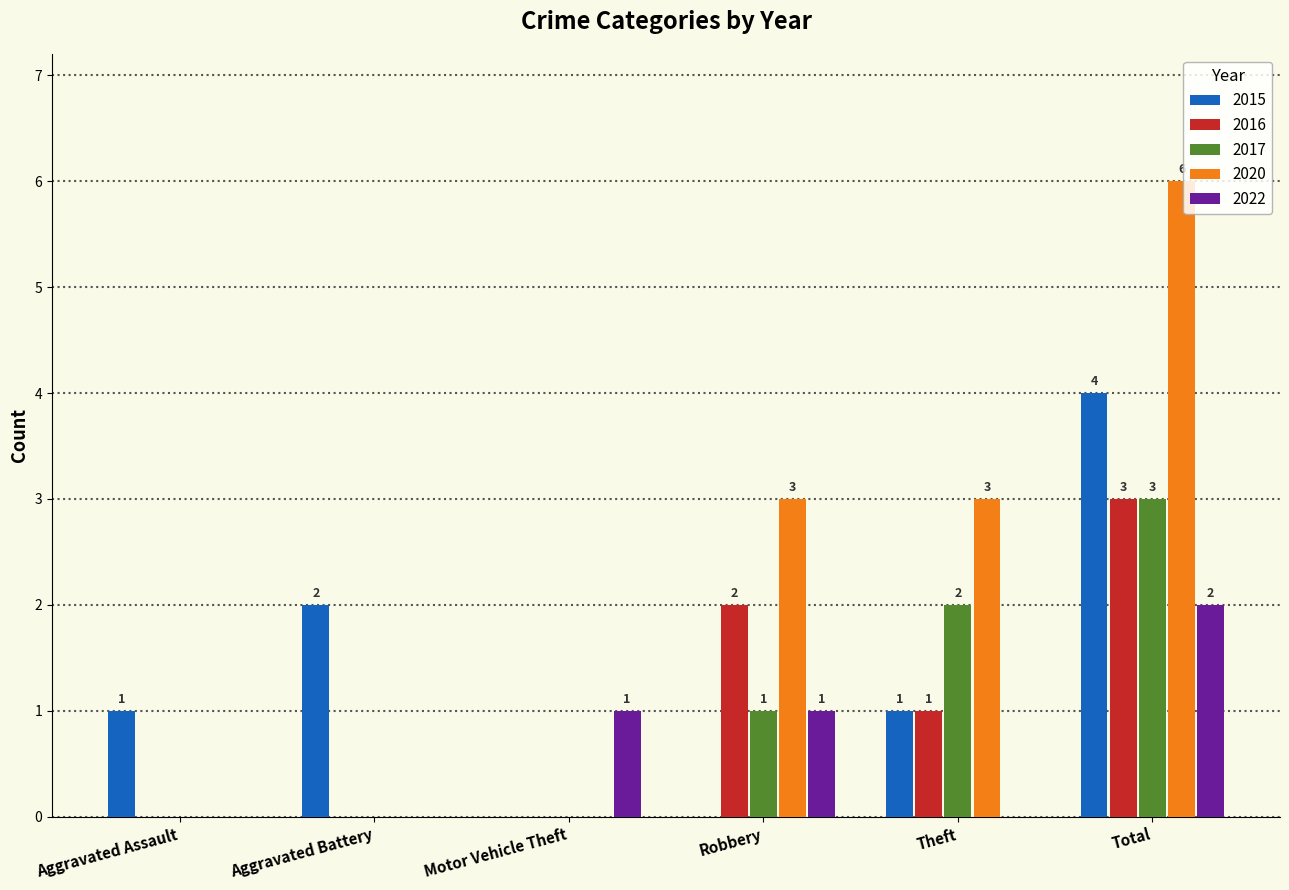

Reading left to right, extract all data points from this chart.

2015: 1	2	0	0	1	4
2016: 0	0	0	2	1	3
2017: 0	0	0	1	2	3
2020: 0	0	0	3	3	6
2022: 0	0	1	1	0	2